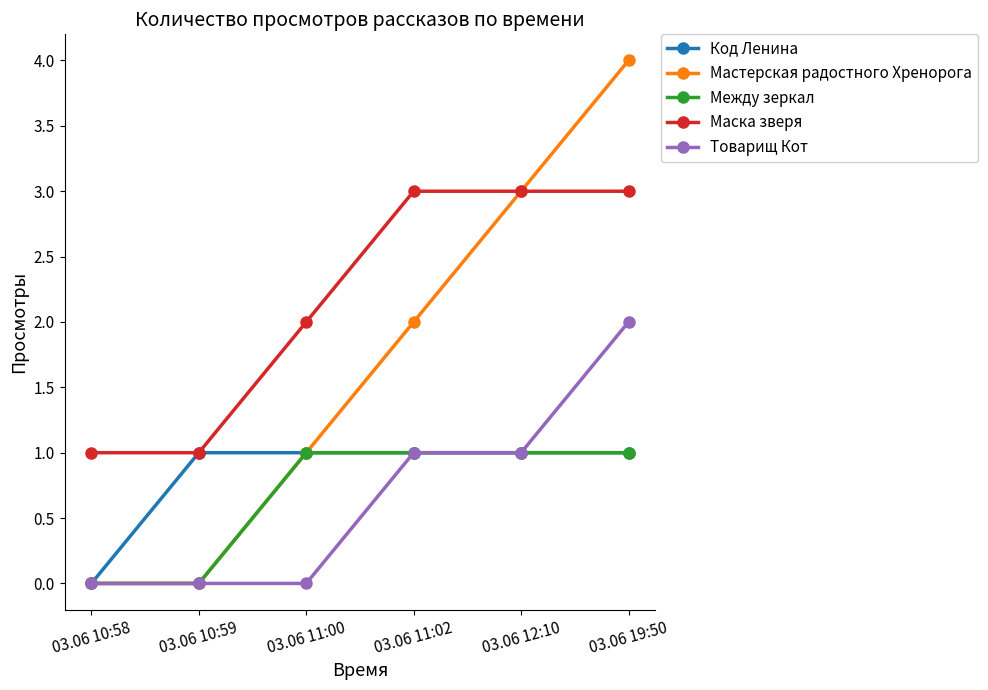

Which category has the highest value in the Мастерская радостного Хренорога series?

03.06 19:50